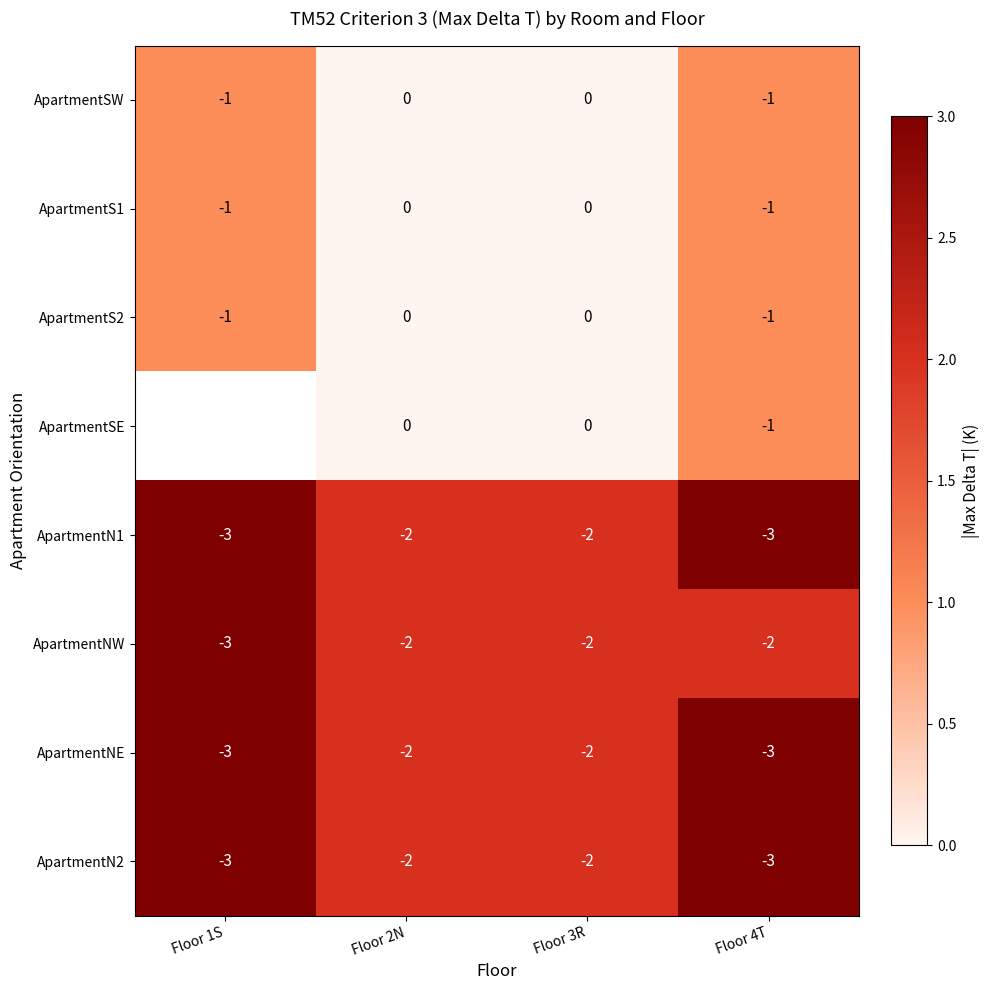

The value of ApartmentNW at Floor 2N is 0. True or false?

False